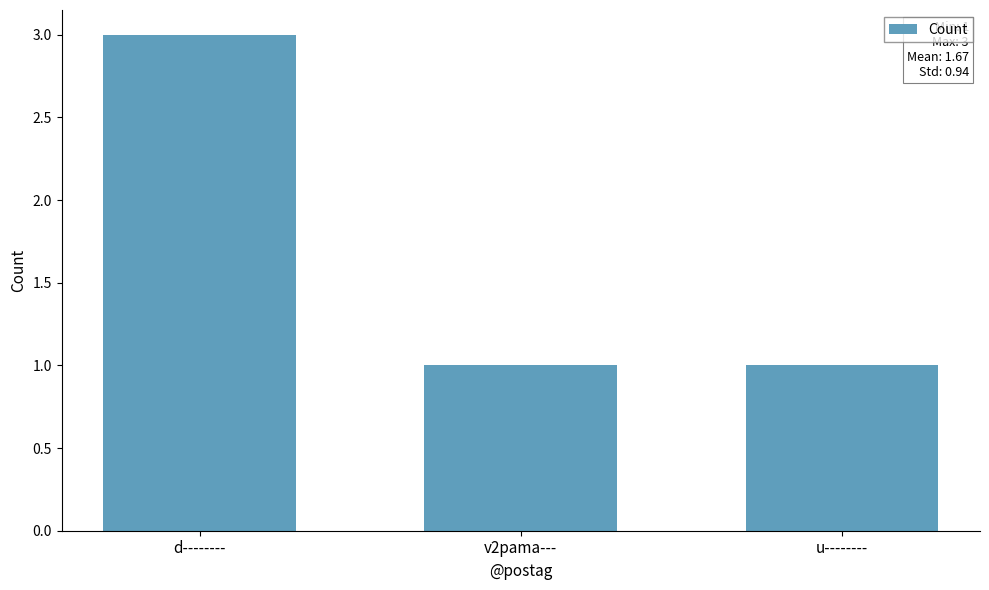

What is the difference between the maximum and minimum values?

2